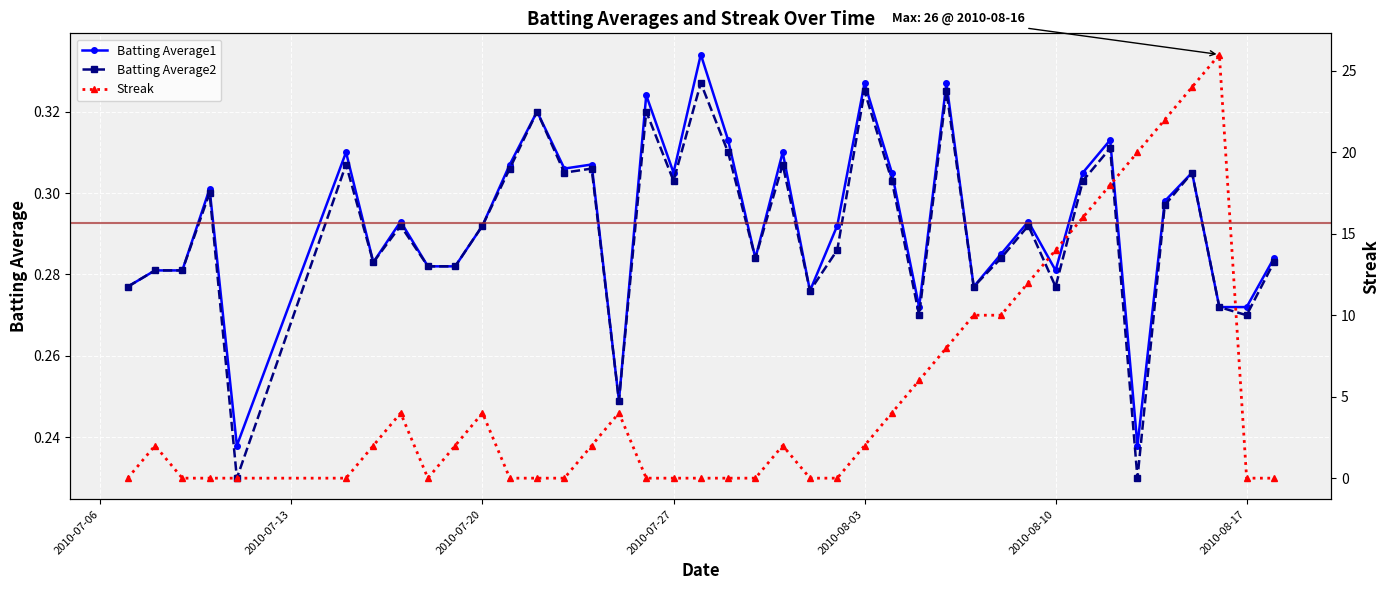

Count the Batting Average1 values in the range 0 to 1.

40